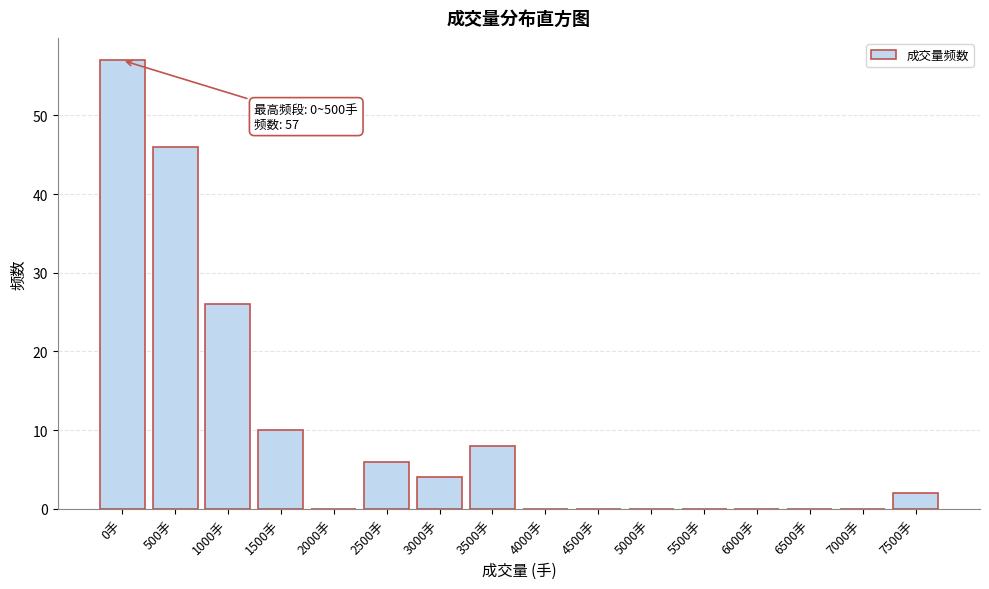

Reading left to right, what are all the values shown in this chart?

0手=57	500手=46	1000手=26	1500手=10	2000手=0	2500手=6	3000手=4	3500手=8	4000手=0	4500手=0	5000手=0	5500手=0	6000手=0	6500手=0	7000手=0	7500手=2